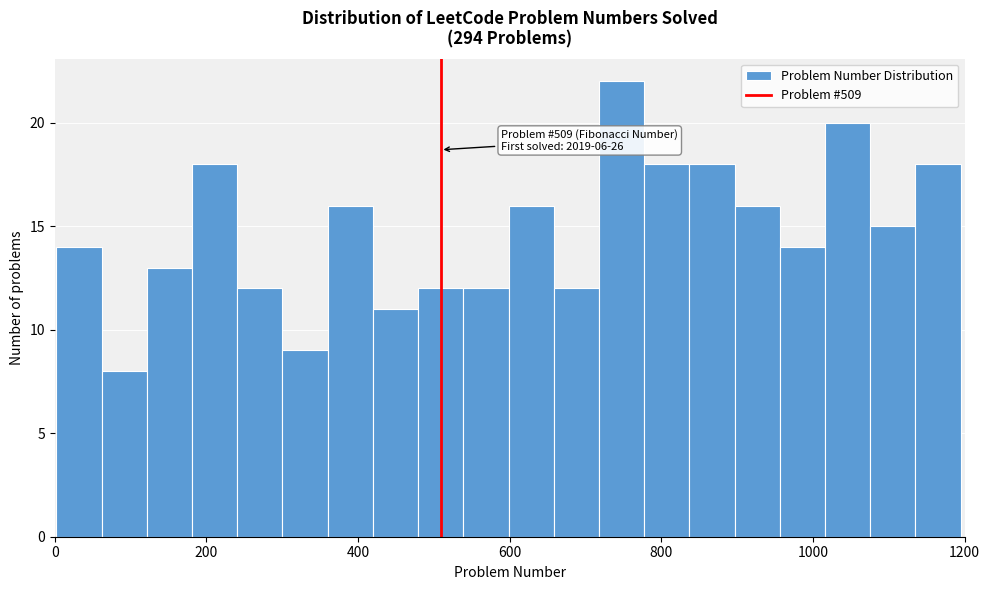

Around what value on the x-axis is the tallest bar? Give the approximate position of its centre, as read against the axis.

740